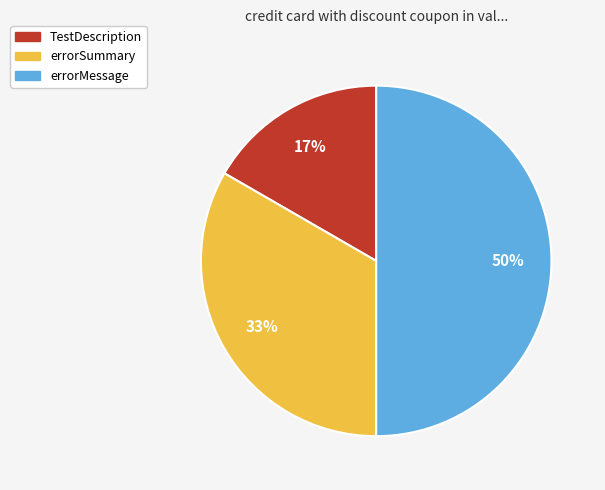

To the nearest percent, what is the combined percentage of errorMessage and TestDescription?

67%